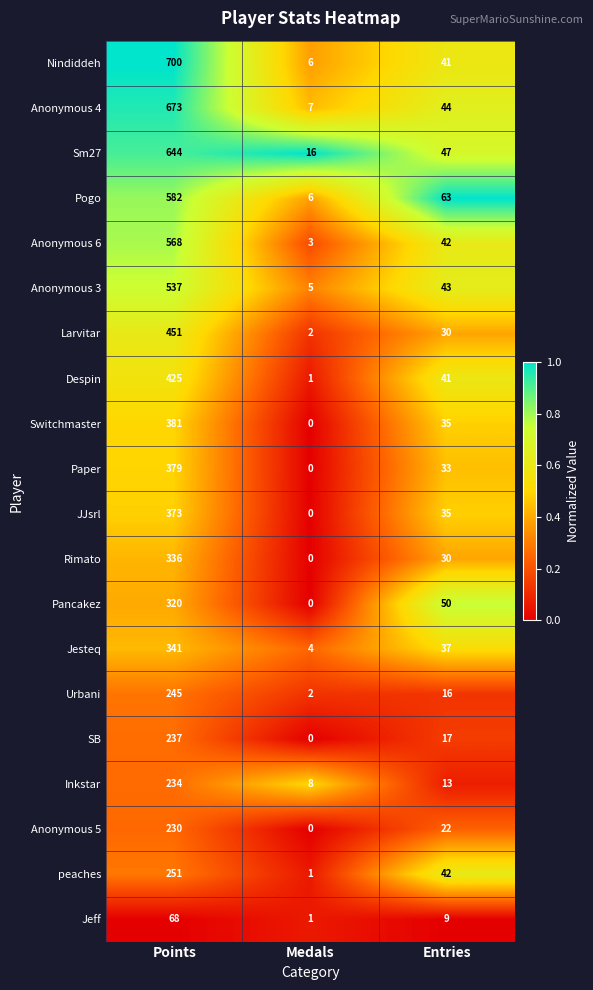

The value of Jesteq at Points is 504. True or false?

False